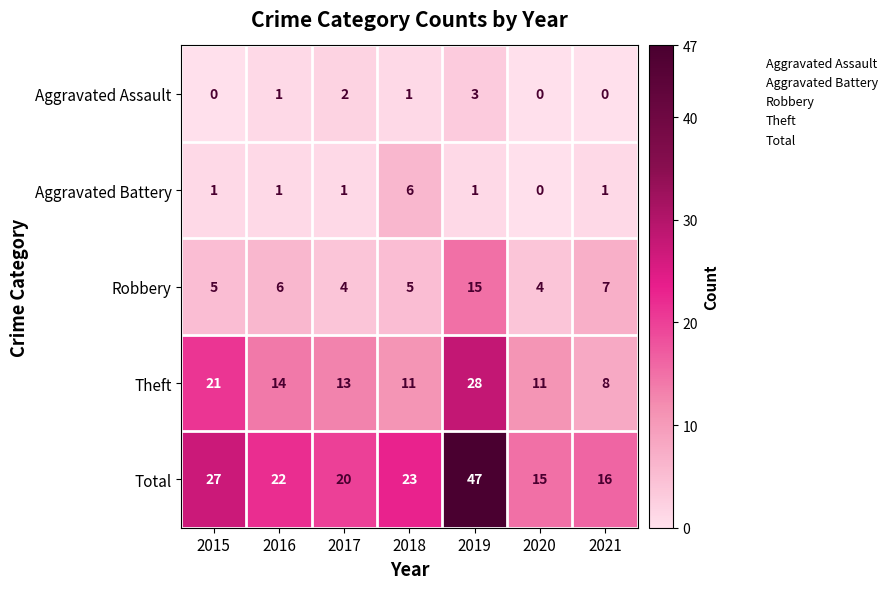

Which series has the largest total across all categories?

Total